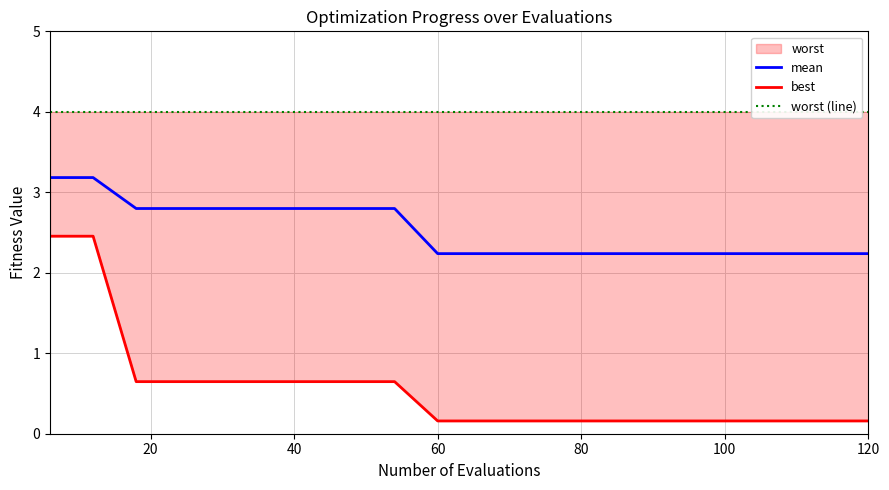

The value of mean at 18 is 3.7. True or false?

False